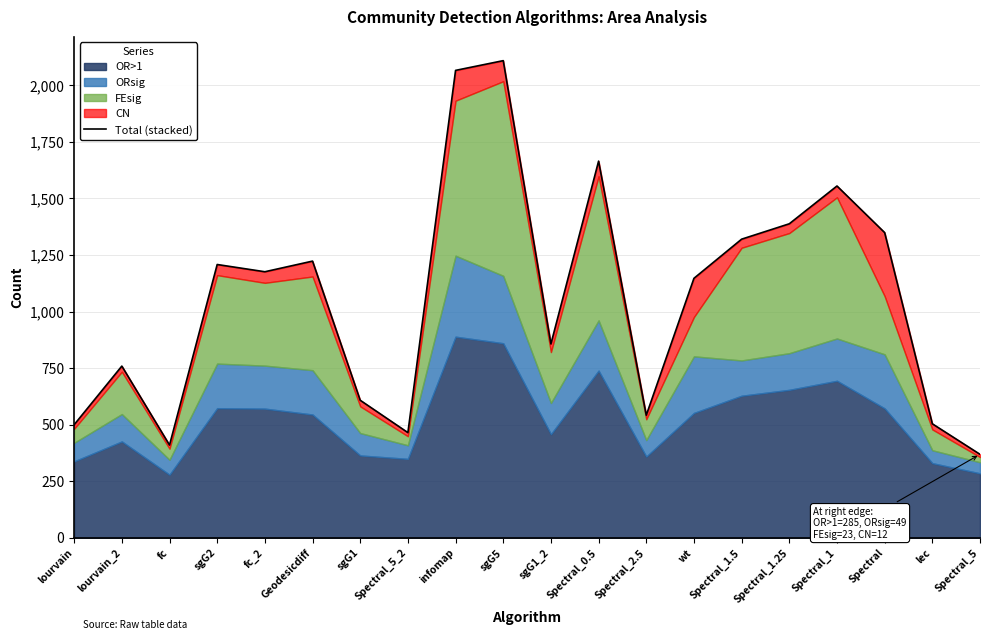

What is the label of the 12th point from the right?

infomap